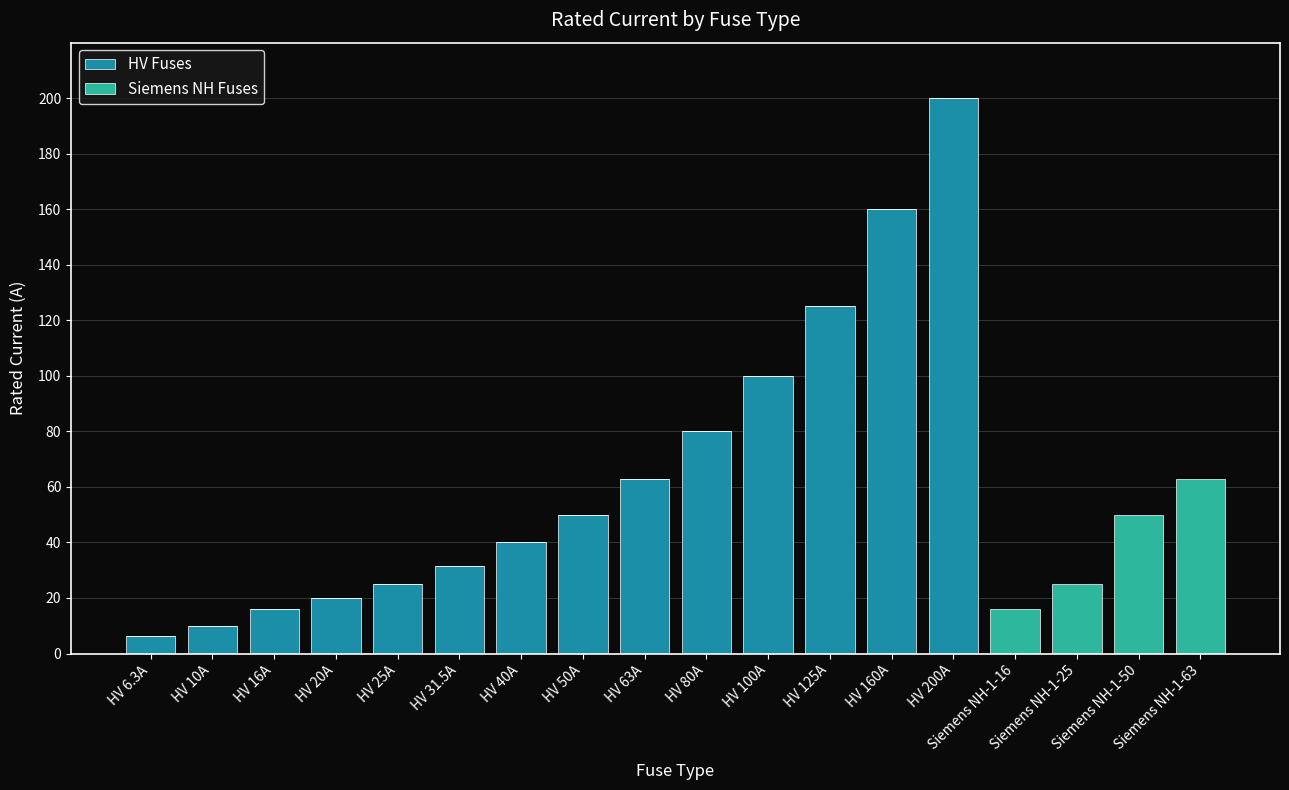

How many series are shown in this chart?

2